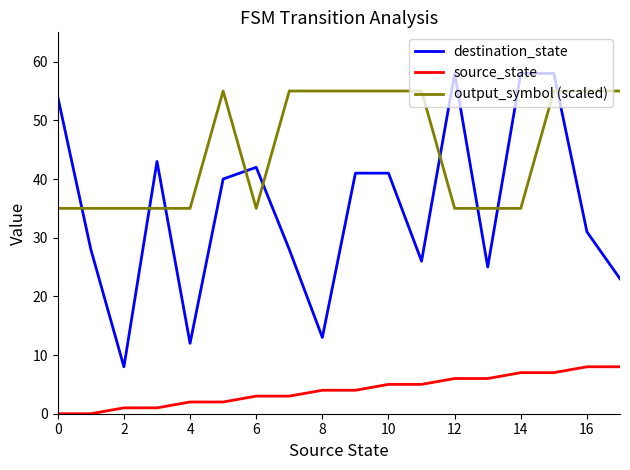

How many times do destination_state and output_symbol (scaled) cross each other?

9